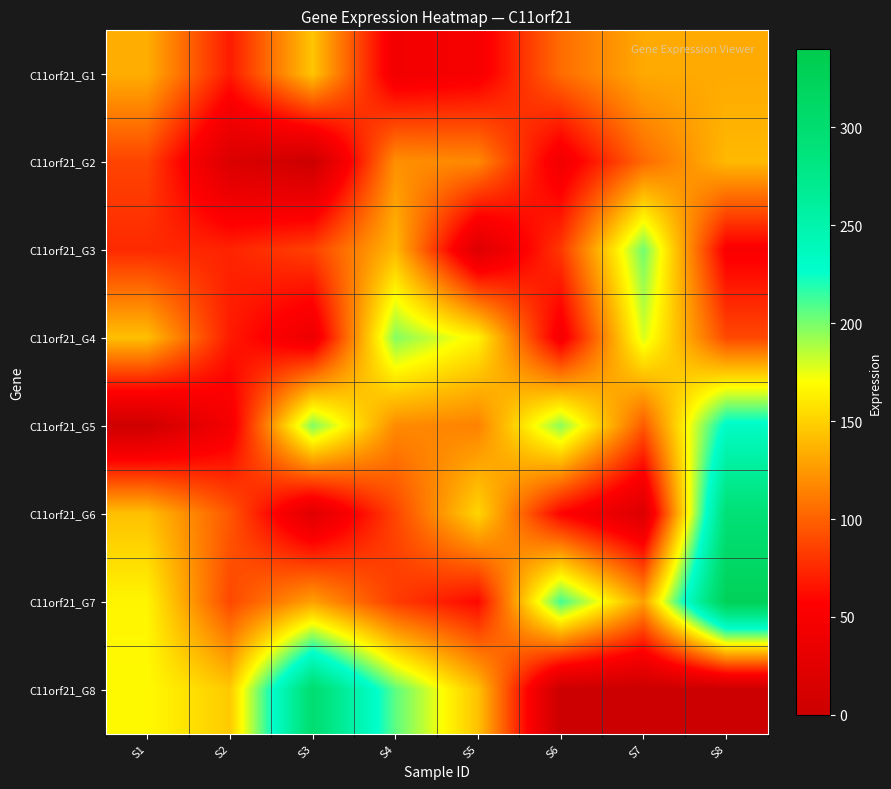

Which has a higher value, S6 or S1?

S1